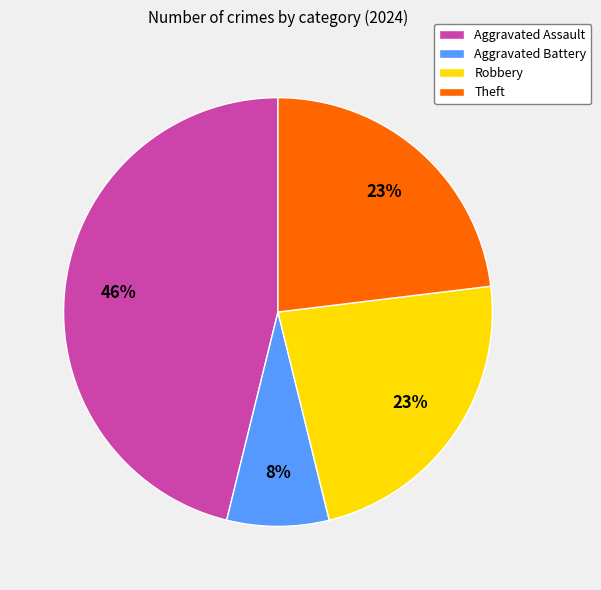

To the nearest percent, what is the difference between the Aggravated Battery and Robbery slice percentages?

15%